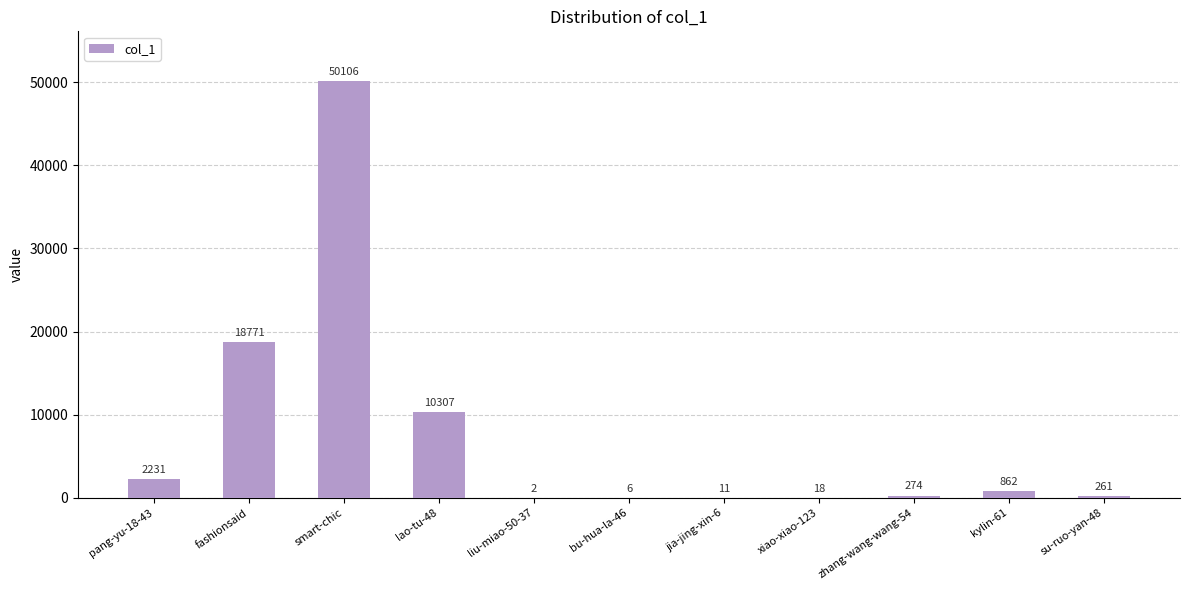

Reading left to right, list all the values displayed in this chart.

2231	18771	50106	10307	2	6	11	18	274	862	261